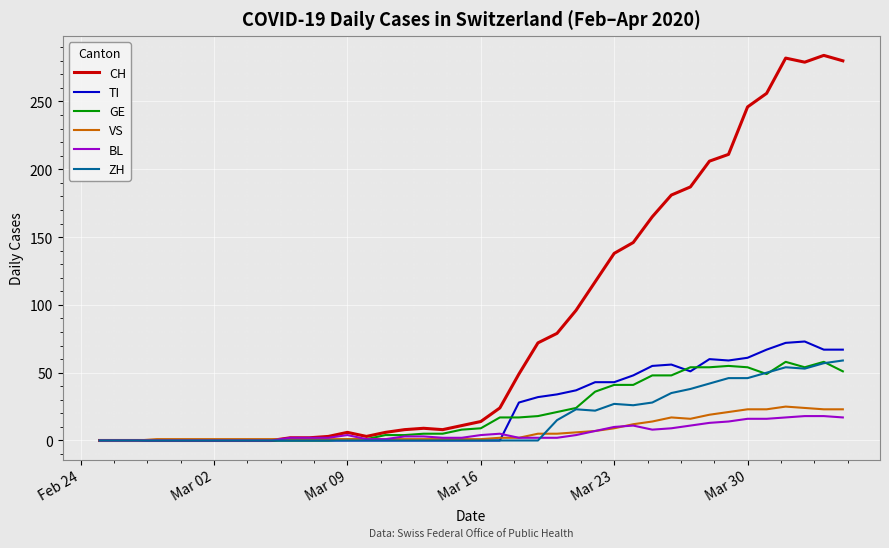

Which series has the largest total across all categories?

CH